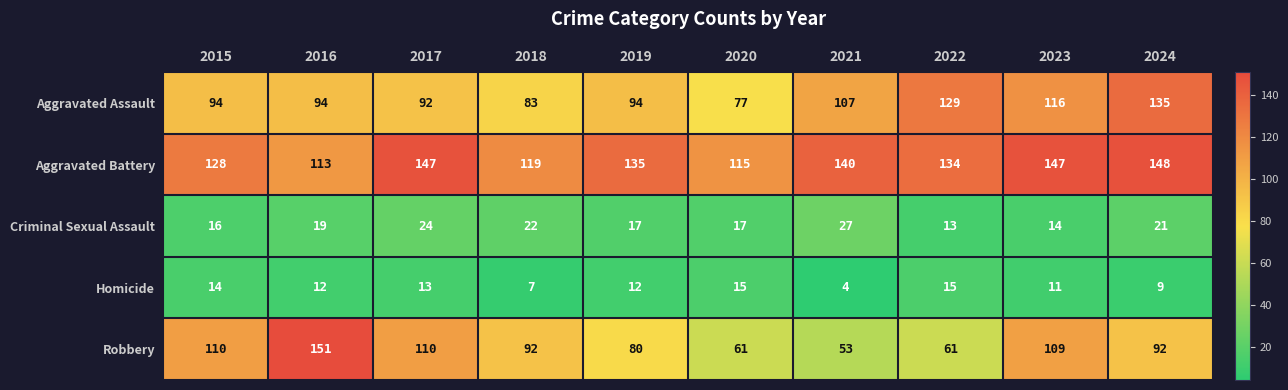

At which category is the sum across all series the highest?

2024